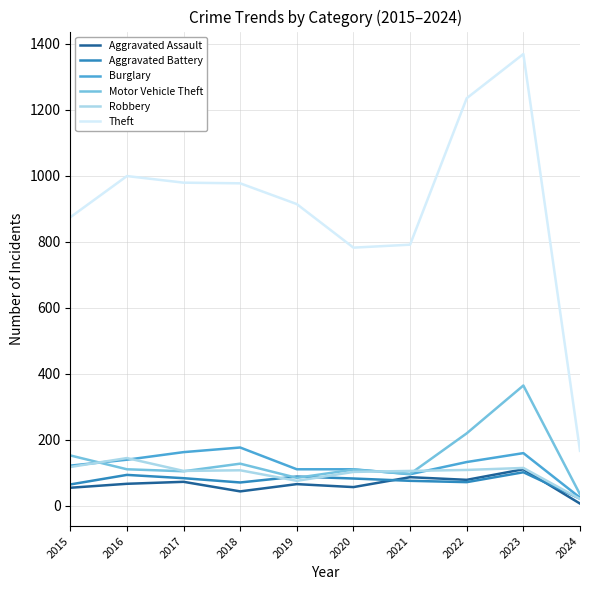

How many lines are shown in the chart?

6